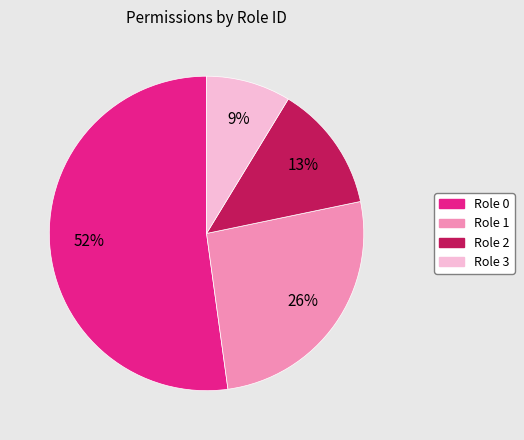

Do Role 3 and Role 2 together represent more than half of the pie?

No